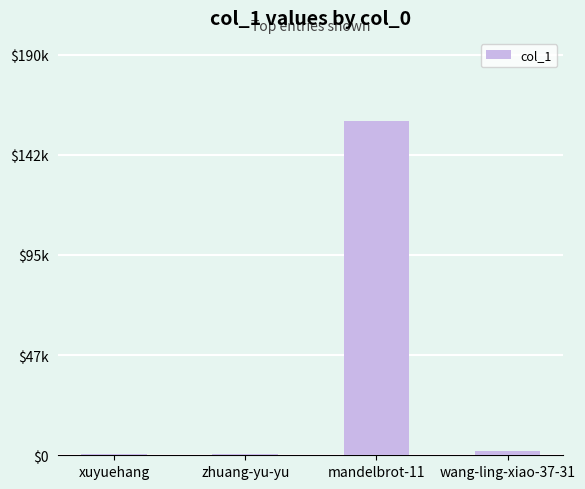

Are the bars horizontal?

No